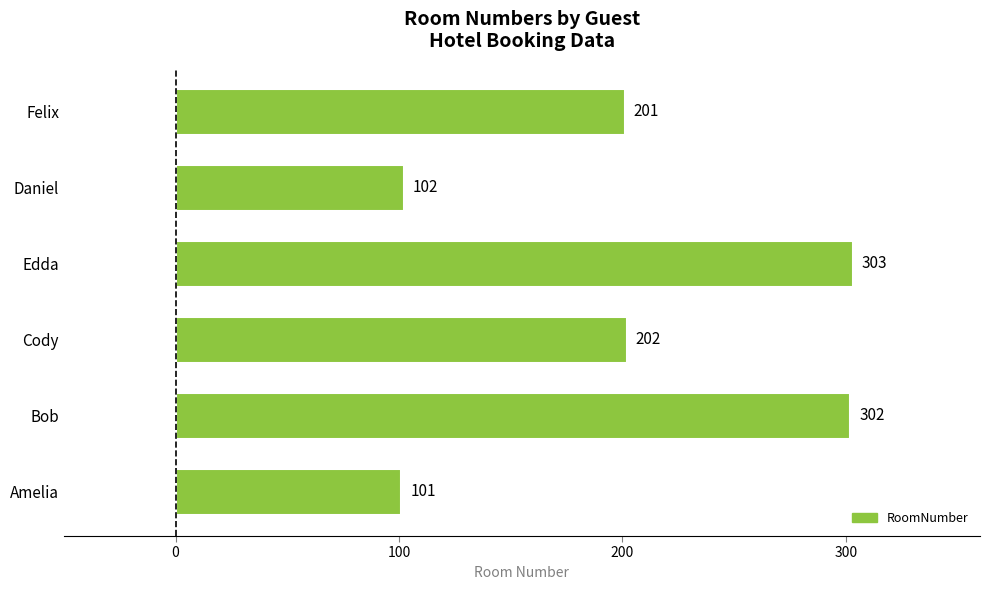

Reading bottom to top, transcribe all the data shown in this chart.

101	302	202	303	102	201